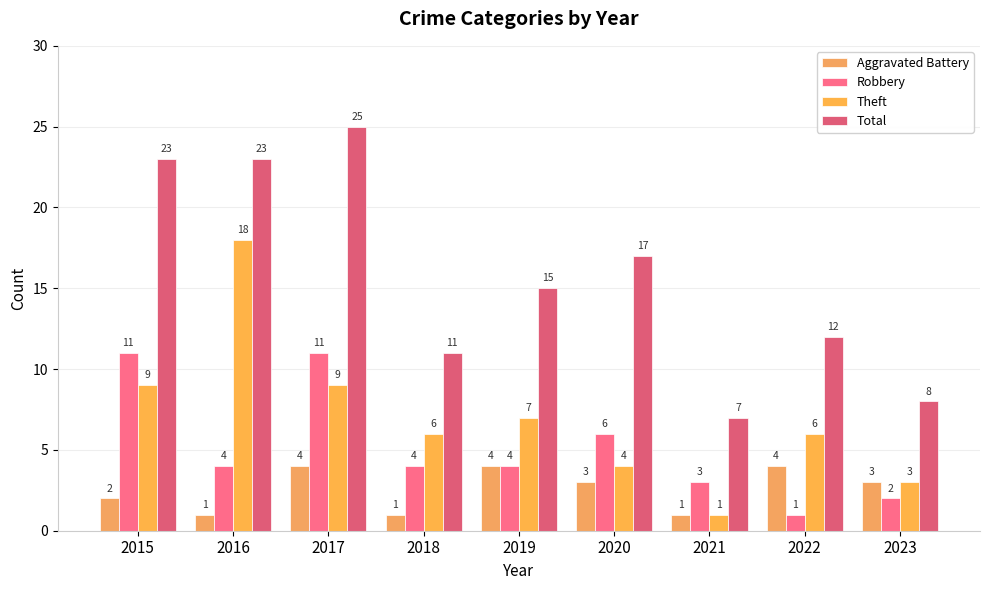

What is the highest value of the Theft series?

18